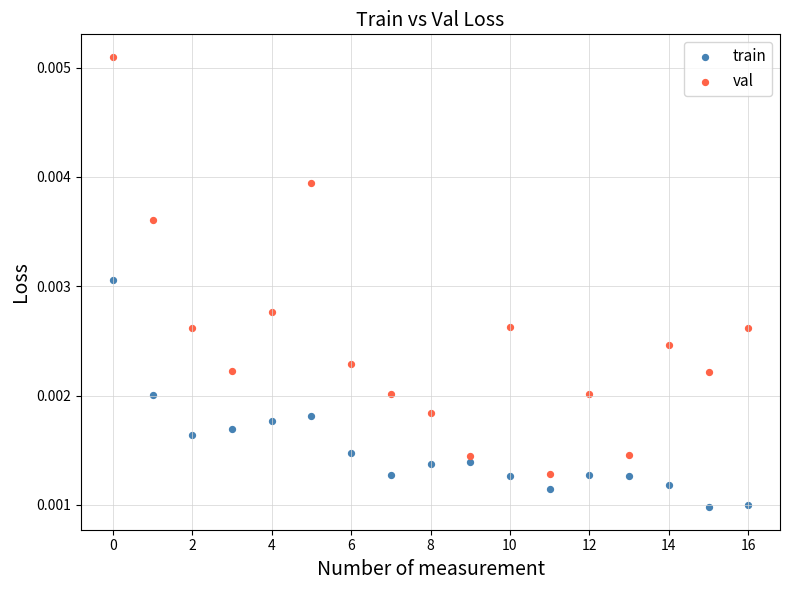

Which series contains the lowest Y value?

train